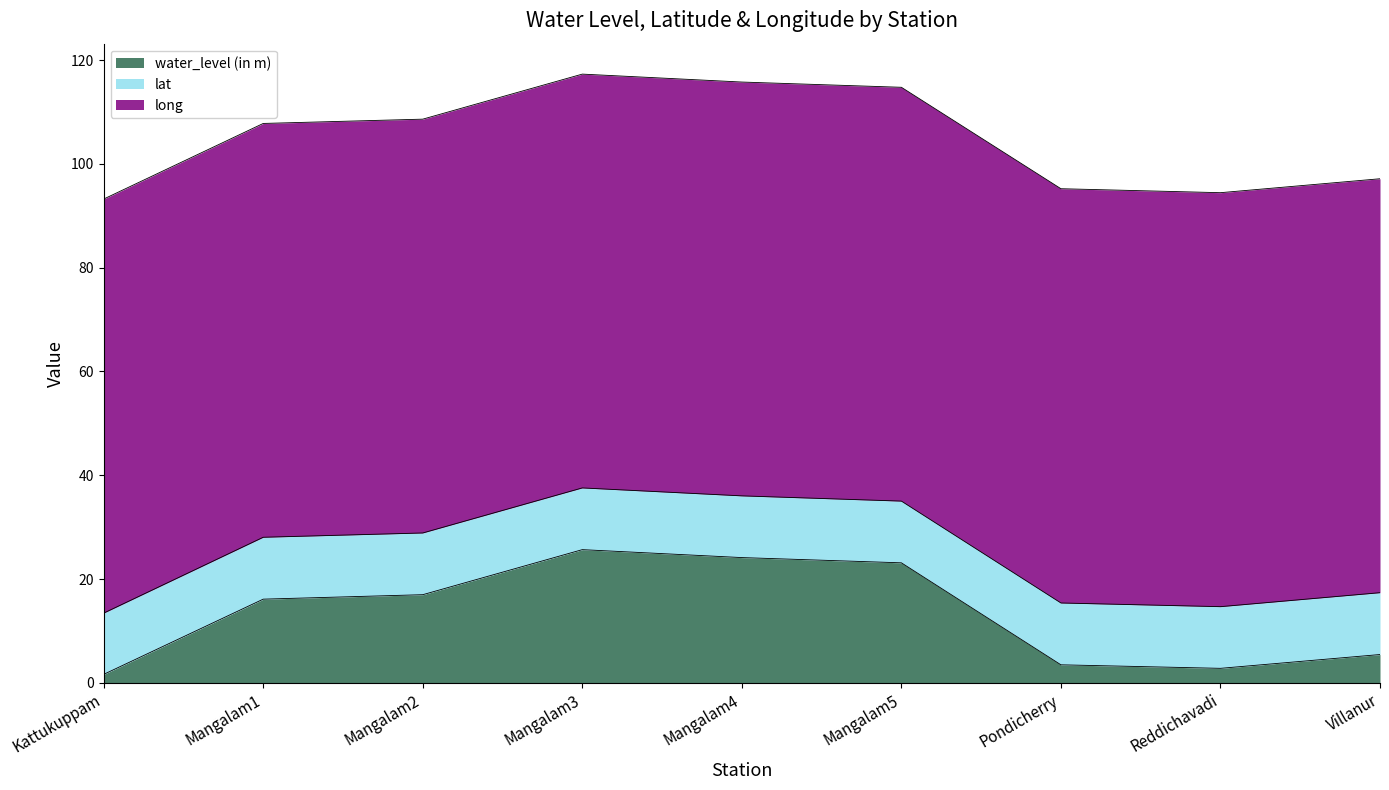

Rank the series by their maximum value, from lowest to highest.

lat, water_level (in m), long